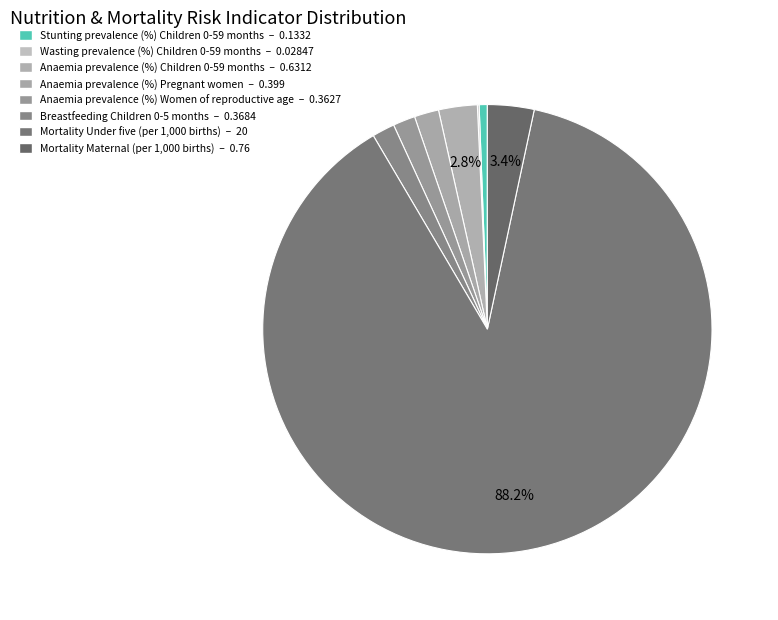

What percentage do Stunting prevalence (%) Children 0-59 months and Mortality Under five (per 1,000 births) together represent?

88.8%